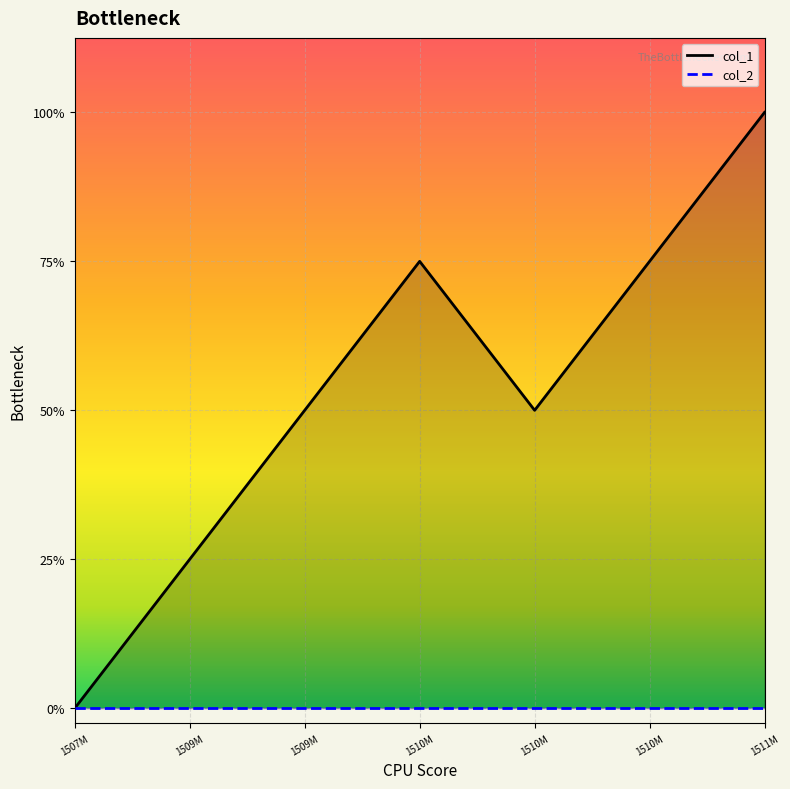

True or false: col_1 and col_2 cross at least once.

False